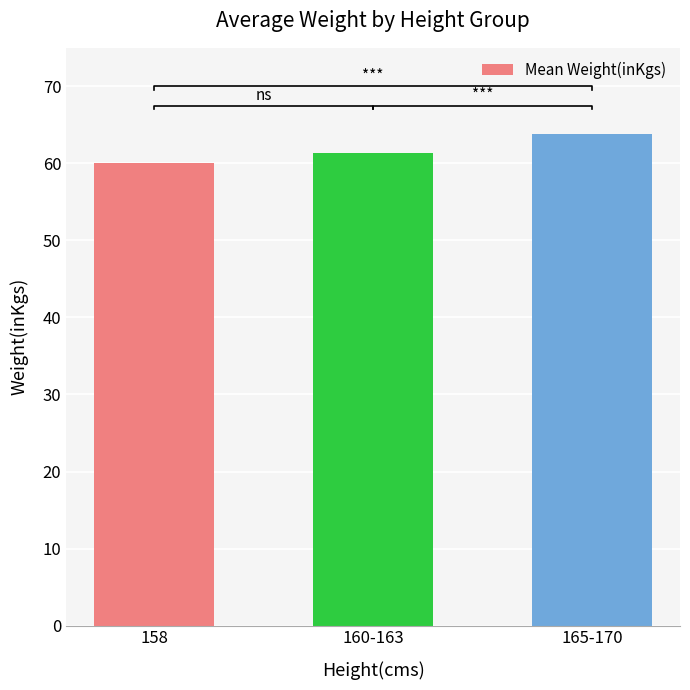

Which has a higher value, 160-163 or 165-170?

165-170